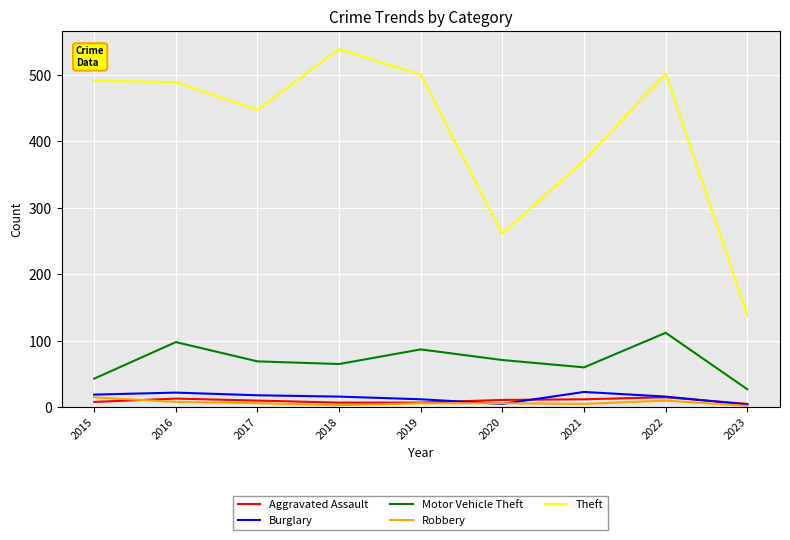

Where is Theft nearest to the value 338?

2021